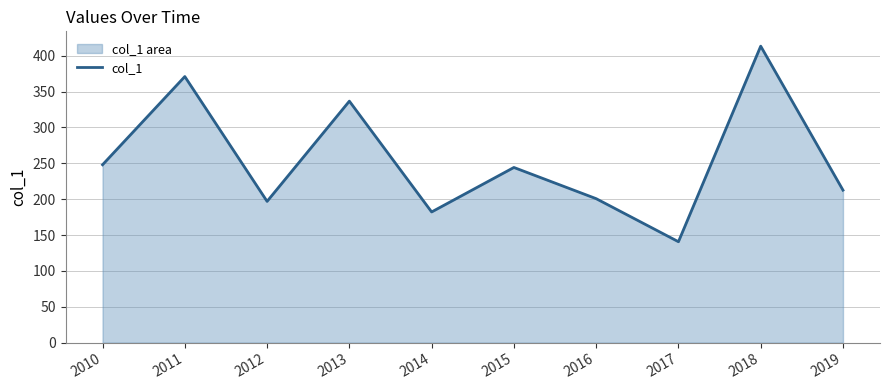

How many categories are shown in the chart?

10